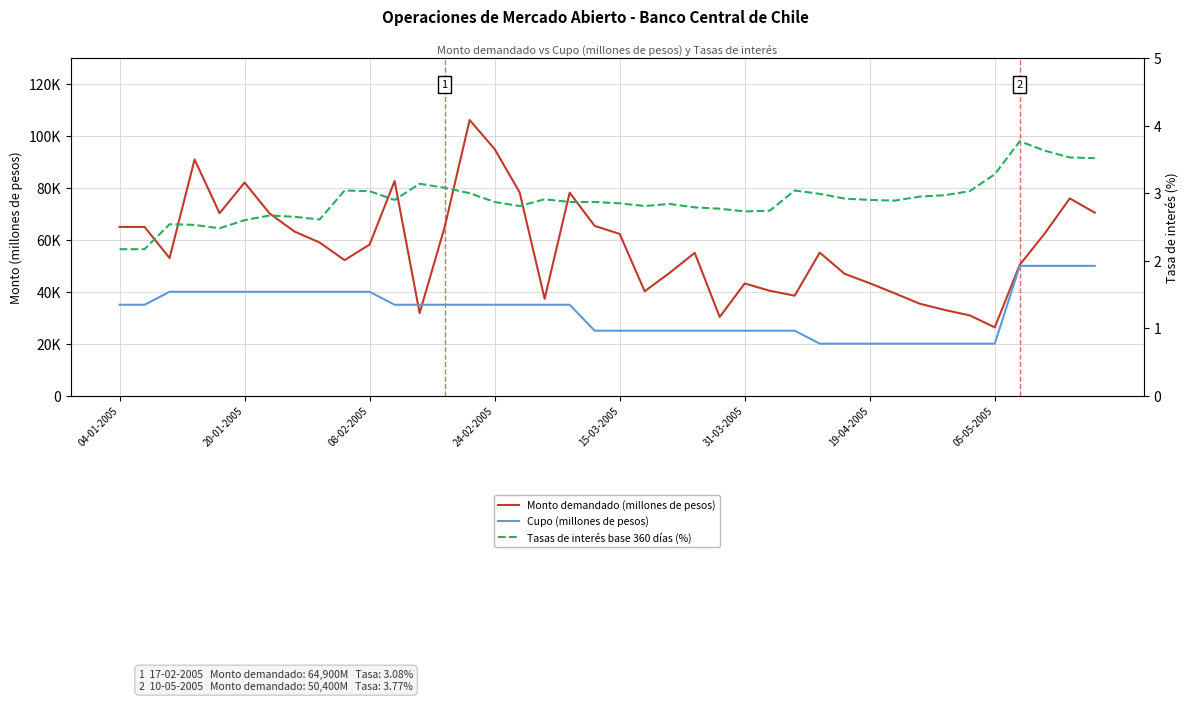

What is the average value of the Tasas de interés base 360 días (%) series?

2.9